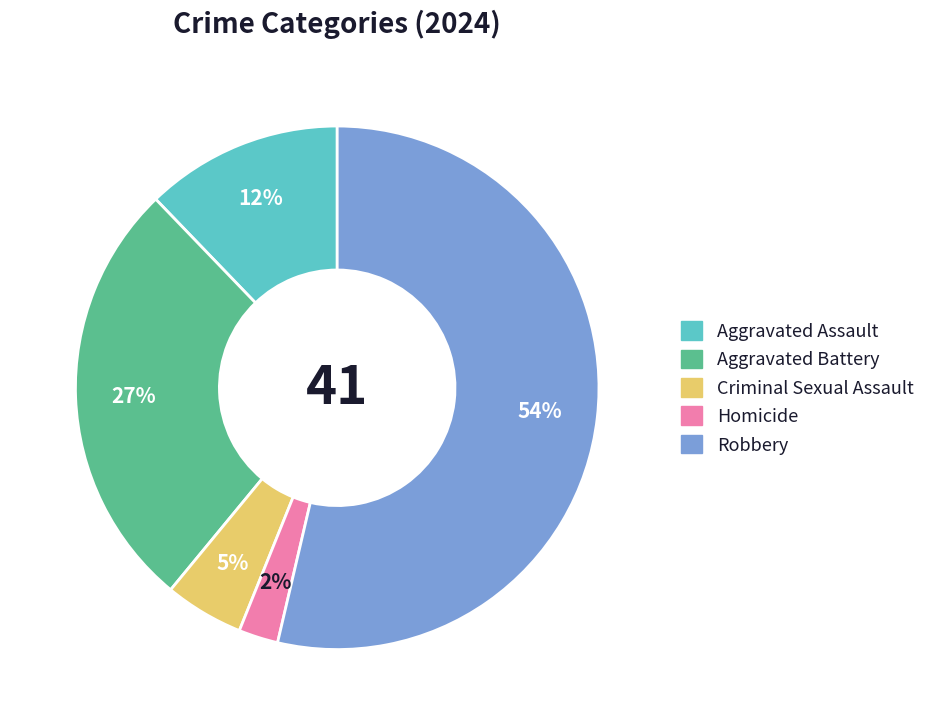

How many segments does this pie chart have?

5